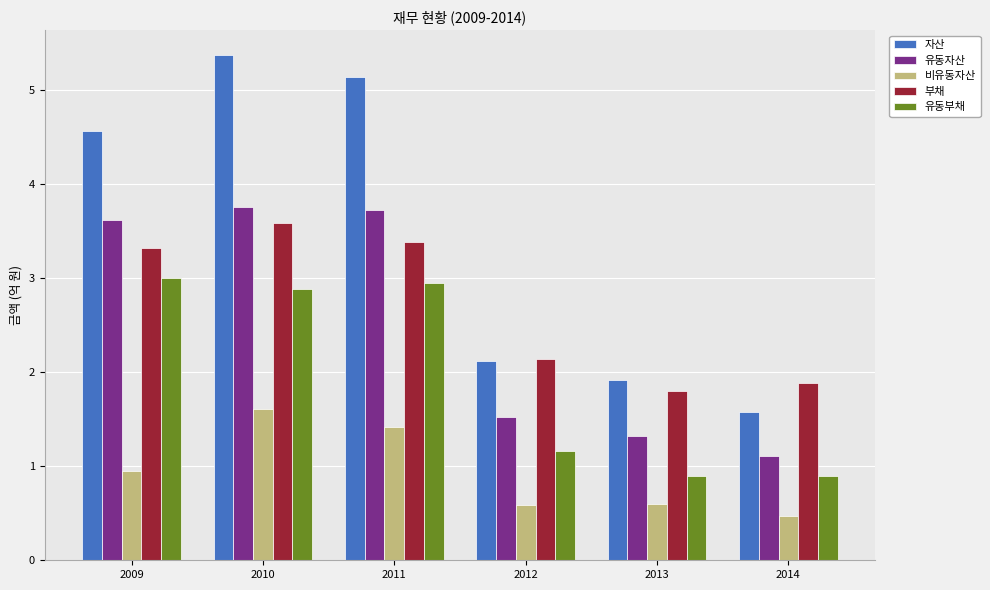

Where is 유동자산 nearest to the value 2?

2012